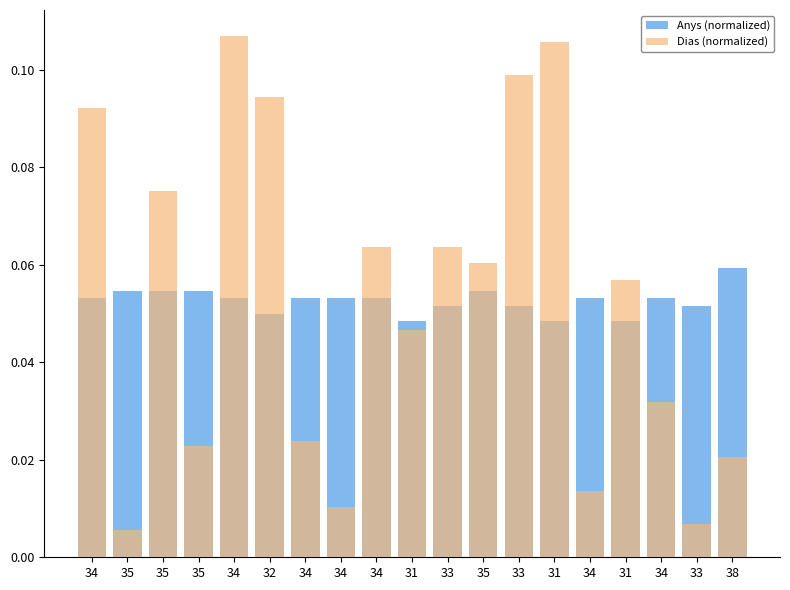

Reading right to left, list all the values displayed in this chart.

Anys (normalized): 0.1	0.1	0.1	0.0	0.1	0.0	0.1	0.1	0.1	0.0	0.1	0.1	0.1	0.1	0.1	0.1	0.1	0.1	0.1
Dias (normalized): 0.0	0.0	0.0	0.1	0.0	0.1	0.1	0.1	0.1	0.0	0.1	0.0	0.0	0.1	0.1	0.0	0.1	0.0	0.1